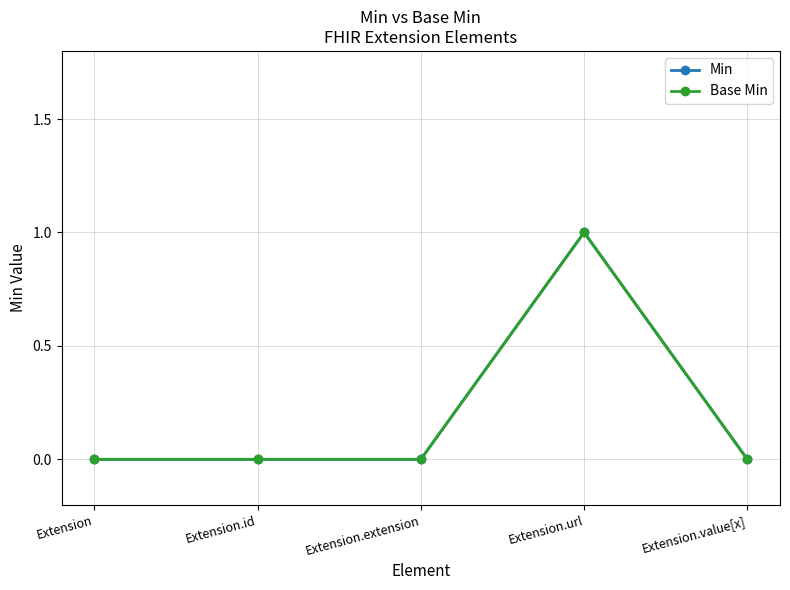

Which category has the lowest value in the Min series?

Extension